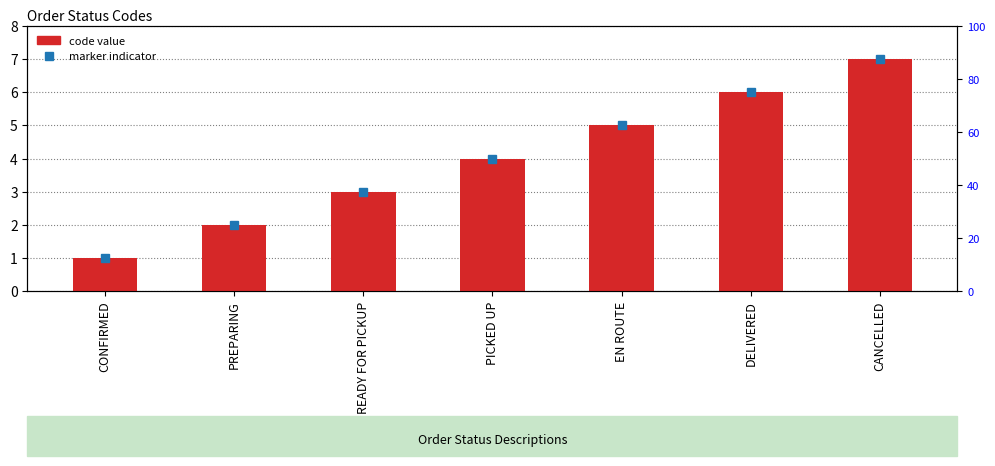

At which label does the data first exceed 4?

EN ROUTE